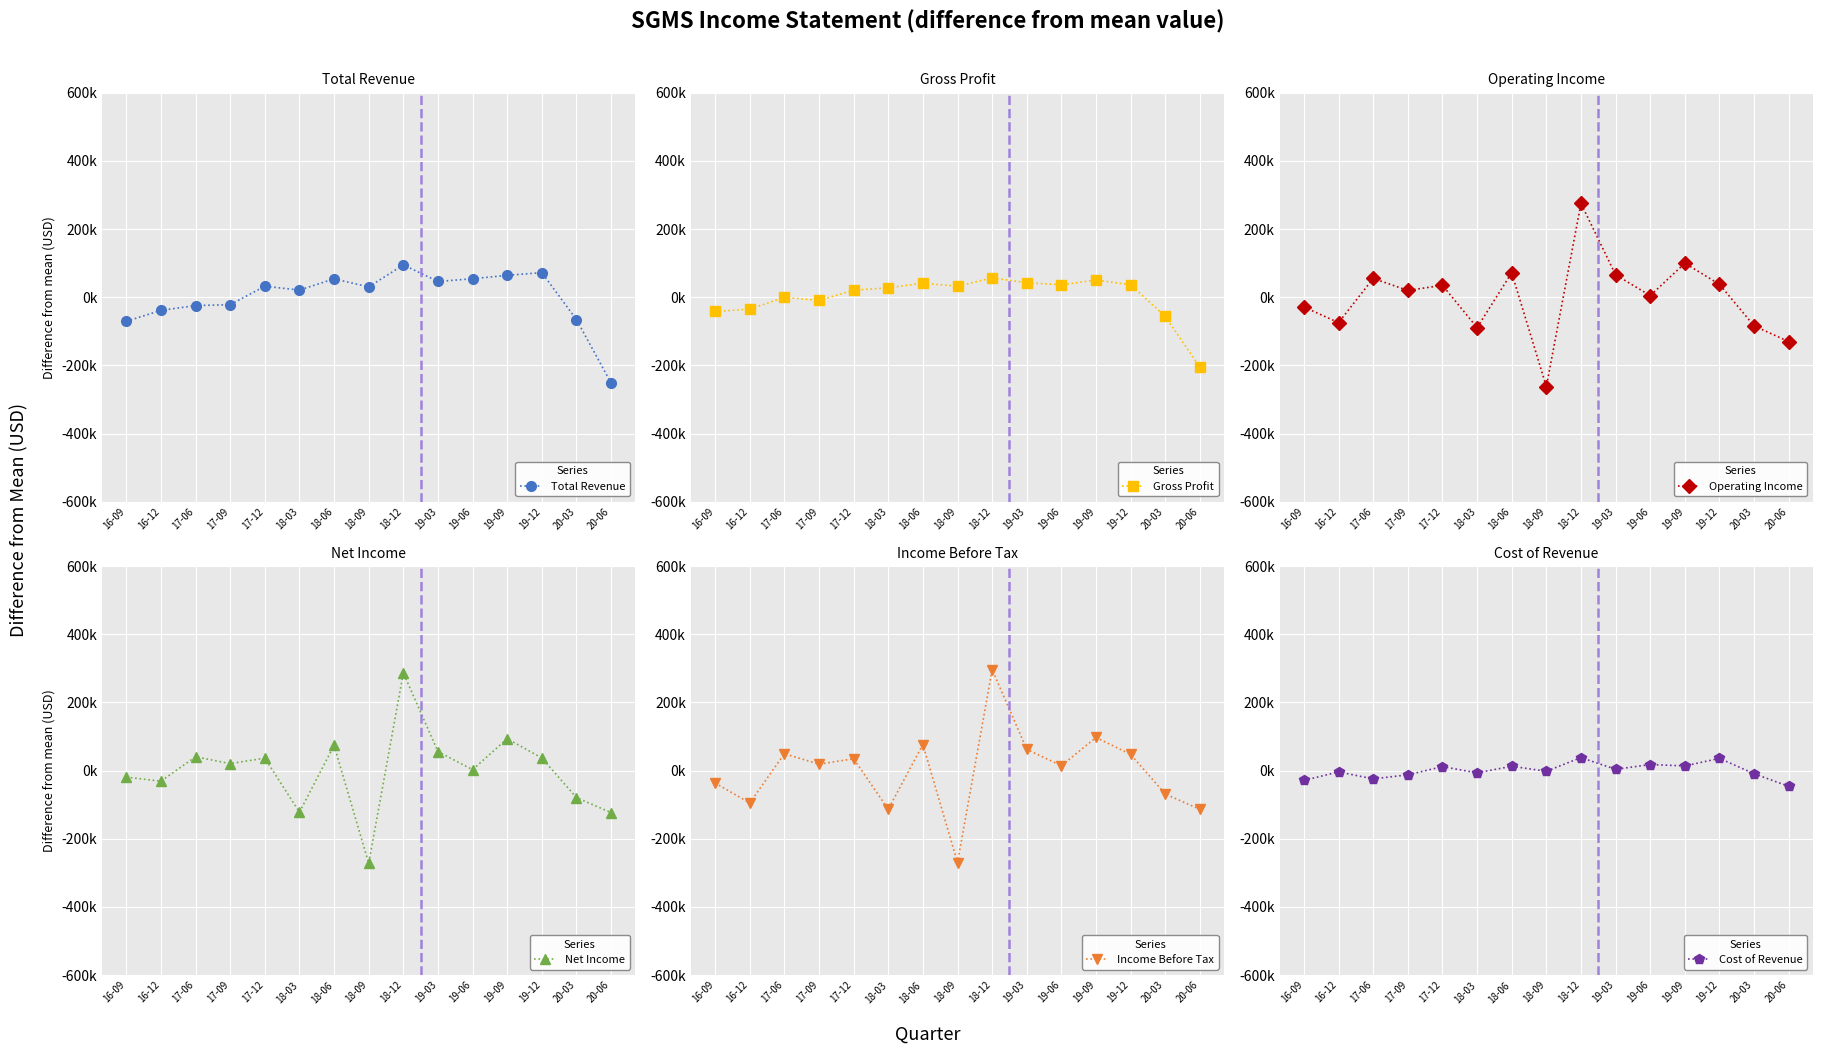

Reading right to left, transcribe all the data shown in this chart.

Total Revenue: 20-06=-251506.7	20-03=-65506.7	19-12=72493.3	19-09=64493.3	19-06=54493.3	19-03=46493.3	18-12=95193.3	18-09=30493.3	18-06=54193.3	18-03=21293.3	17-12=32493.3	17-09=-21606.7	17-06=-24206.7	16-12=-38306.7	16-09=-70506.7
Gross Profit: 20-06=-205260.0	20-03=-56260.0	19-12=36740.0	19-09=50740.0	19-06=36740.0	19-03=42740.0	18-12=57040.0	18-09=32440.0	18-06=41540.0	18-03=27840.0	17-12=20840.0	17-09=-9160.0	17-06=140.0	16-12=-34560.0	16-09=-41560.0
Operating Income: 20-06=-129960.0	20-03=-83960.0	19-12=38040.0	19-09=100040.0	19-06=5040.0	19-03=66040.0	18-12=275540.0	18-09=-262060.0	18-06=72040.0	18-03=-88860.0	17-12=35240.0	17-09=20240.0	17-06=55340.0	16-12=-74260.0	16-09=-28460.0
Net Income: 20-06=-123293.3	20-03=-79293.3	19-12=36706.7	19-09=93706.7	19-06=2706.7	19-03=55706.7	18-12=286506.7	18-09=-271893.3	18-06=73906.7	18-03=-122093.3	17-12=36606.7	17-09=20406.7	17-06=40606.7	16-12=-31093.3	16-09=-19193.3
Income Before Tax: 20-06=-113740.0	20-03=-68740.0	19-12=47260.0	19-09=97260.0	19-06=14260.0	19-03=62260.0	18-12=296360.0	18-09=-269740.0	18-06=76460.0	18-03=-113340.0	17-12=34760.0	17-09=18760.0	17-06=49560.0	16-12=-95040.0	16-09=-36340.0
Cost of Revenue: 20-06=-46246.7	20-03=-9246.7	19-12=35753.3	19-09=13753.3	19-06=17753.3	19-03=3753.3	18-12=38153.3	18-09=-1946.7	18-06=12653.3	18-03=-6546.7	17-12=11653.3	17-09=-12446.7	17-06=-24346.7	16-12=-3746.7	16-09=-28946.7